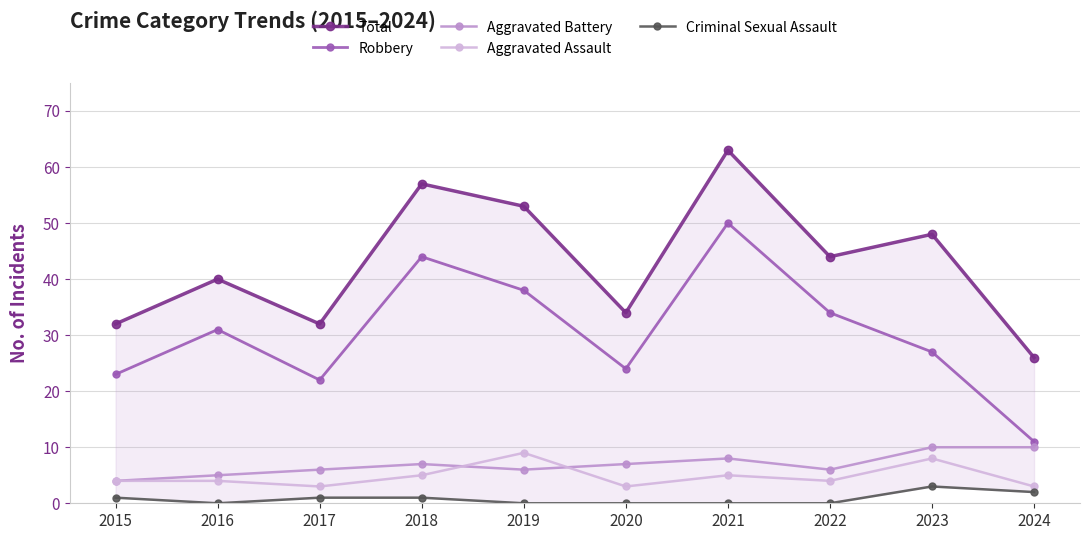

Does the chart have visible grid lines?

Yes